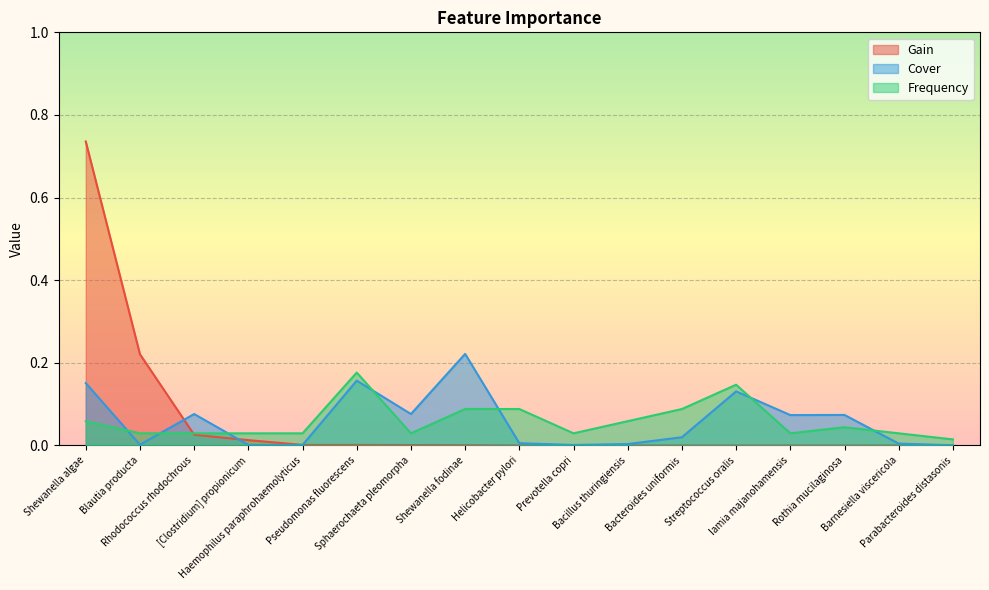

What is the difference between the second highest and minimum values in the Cover series?

0.2